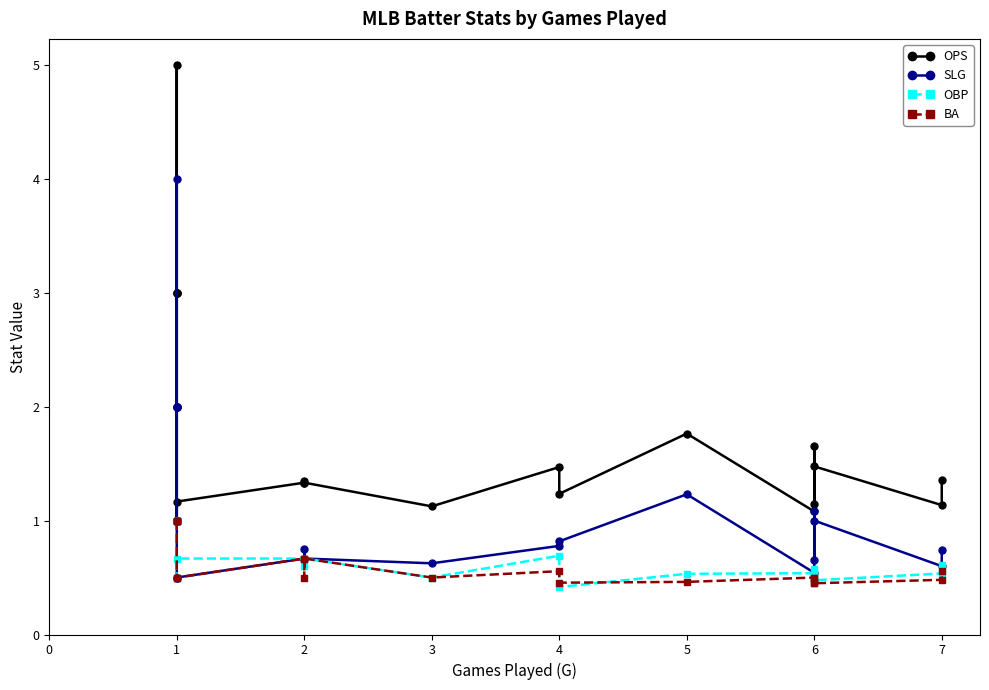

How many interior local peaks does the OBP series have?

3